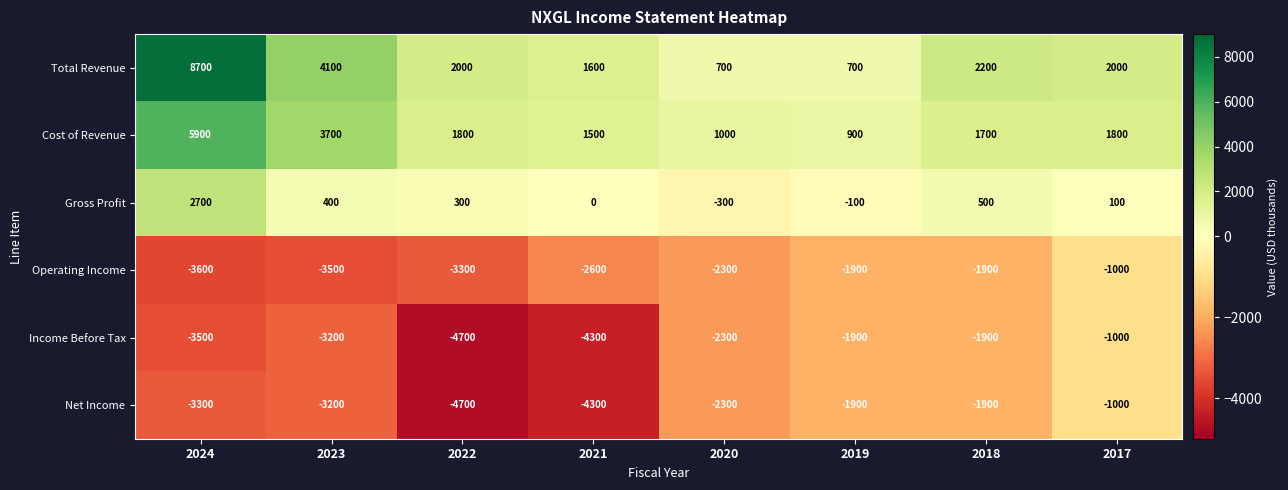

What is the minimum value shown in the chart?

-4700